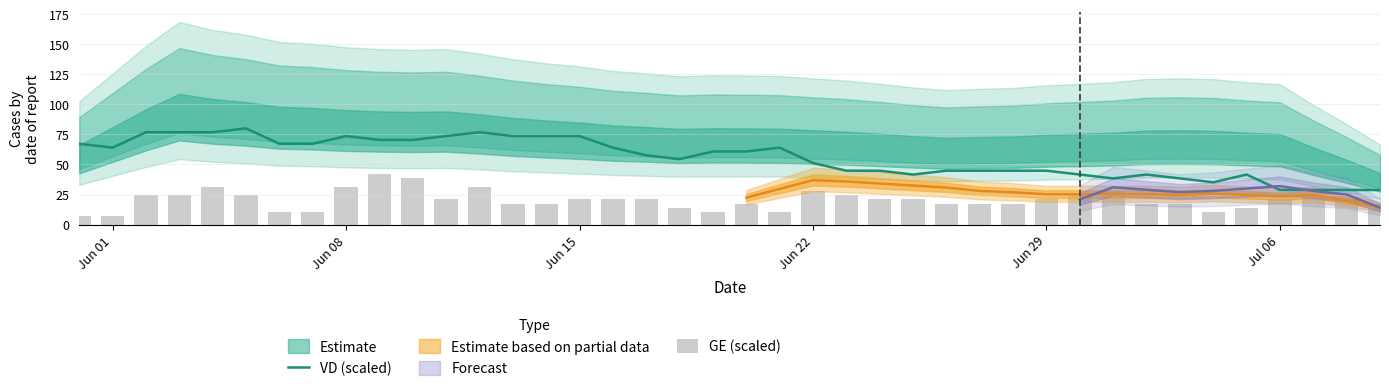

What is the highest value of the VD (scaled) series?

80.0